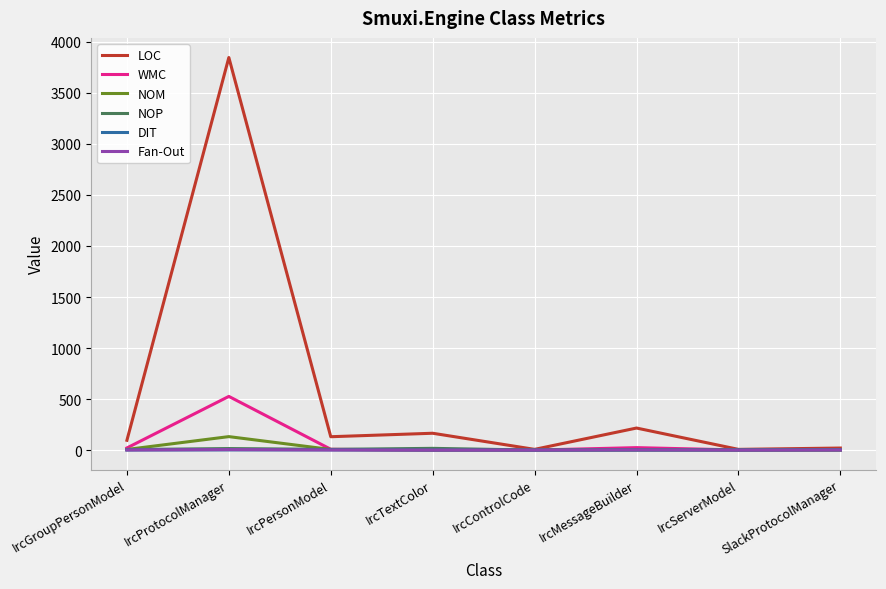

True or false: LOC has a value of 96 at IrcGroupPersonModel.

True